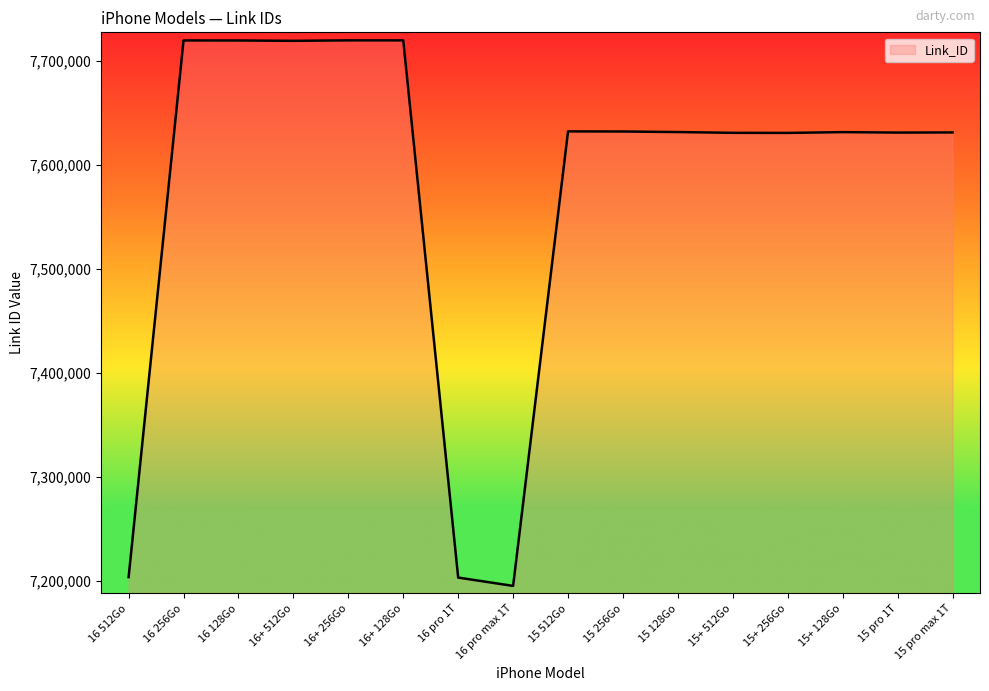

Approximately how many times larger is the value at 16+ 128Go compared to 16 512Go?

1.1